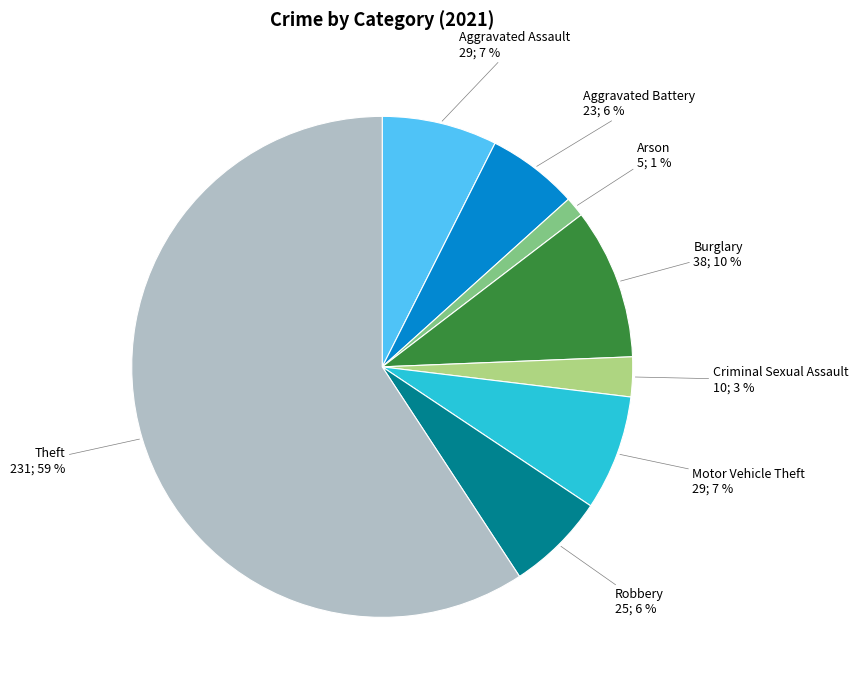

Count the number of slices in the pie.

8